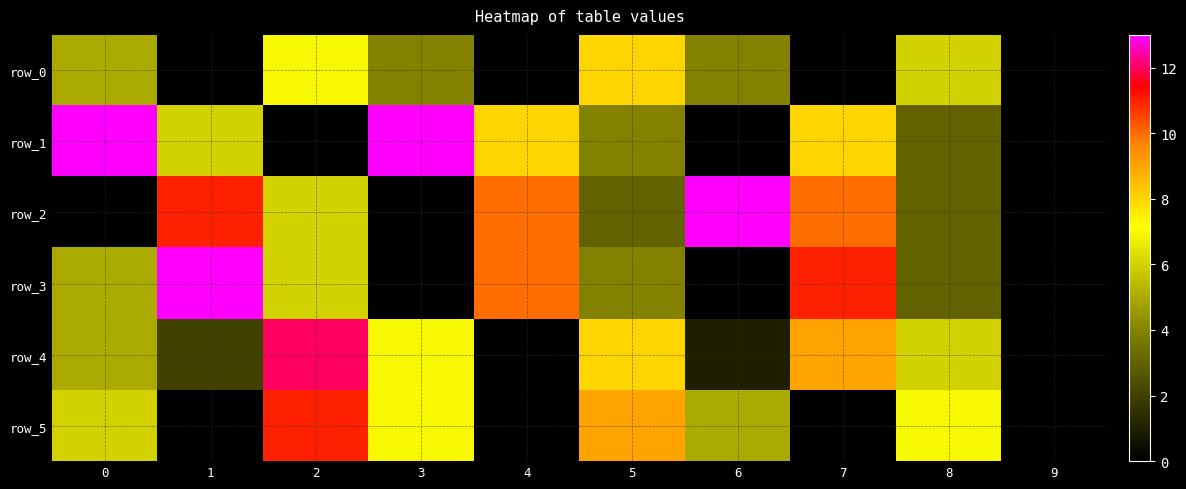

What is the approximate value of row_4 at 2?

12